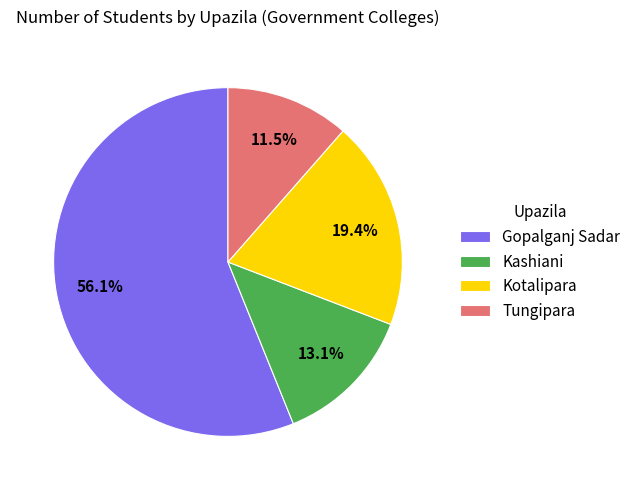

To the nearest percent, what percentage of the pie is Kotalipara?

19%